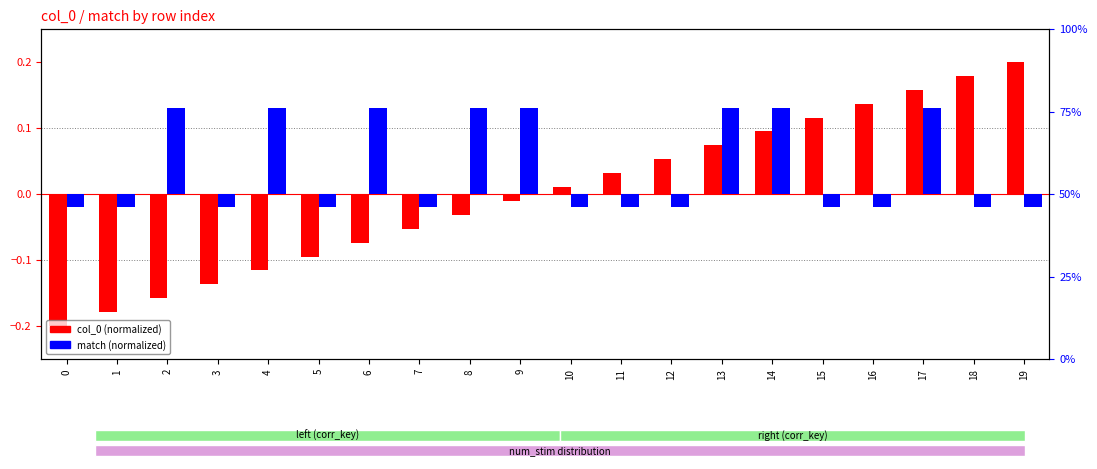

Which series has the largest total across all categories?

match (normalized)